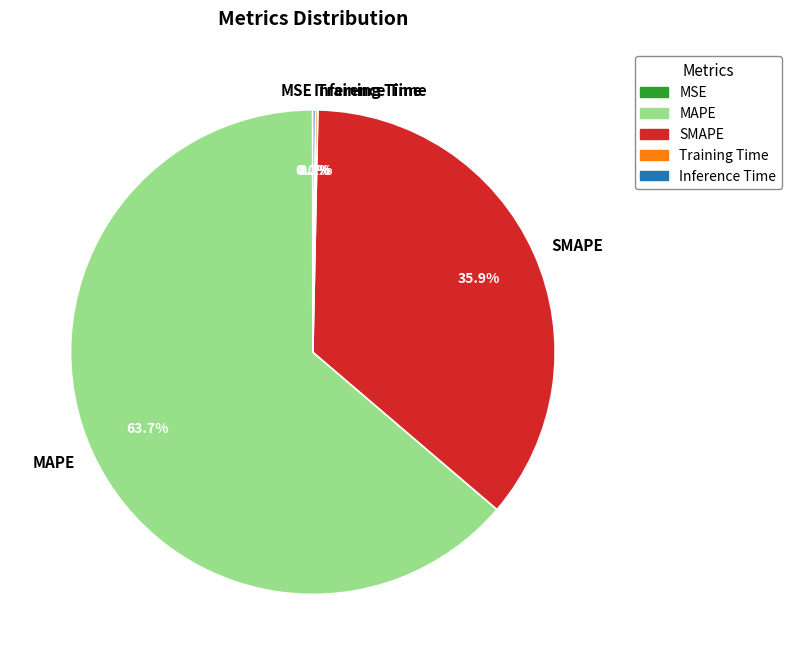

What percentage is the SMAPE slice, to the nearest percent?

36%